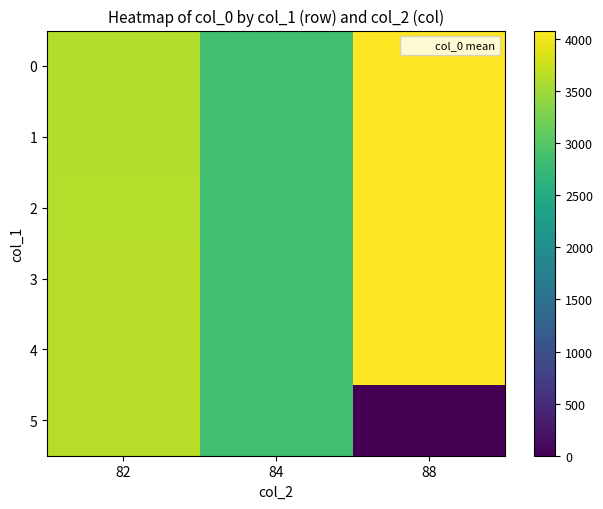

Reading left to right, what are all the values shown in this chart?

0: 82=3616.0	84=2840.0	88=4069.0
1: 82=3617.0	84=2841.0	88=4070.0
2: 82=3619.0	84=2842.5	88=4071.5
3: 82=3638.5	84=2846.5	88=4079.0
4: 82=3642.0	84=2850.0	88=4081.0
5: 82=3645.0	84=2853.5	88=0.0